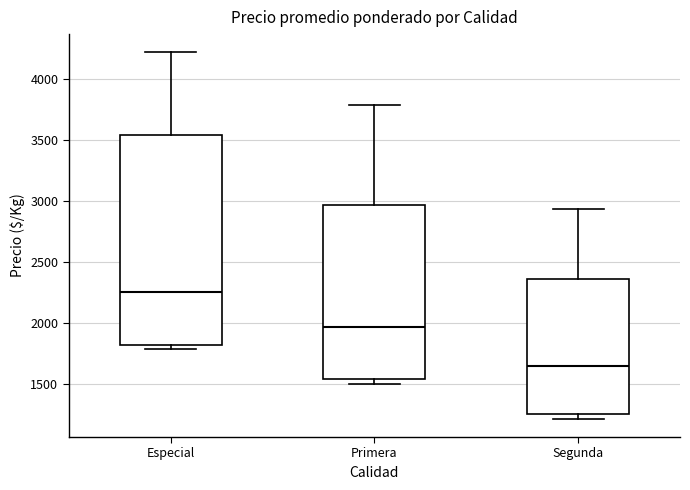

Which box is the tallest, from its lower edge to its upper edge?

Especial